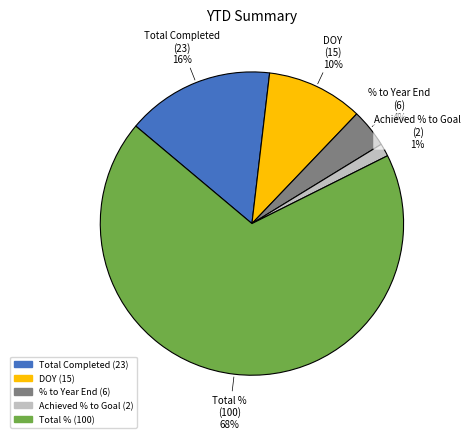

Is there any slice that represents more than half of the pie?

Yes